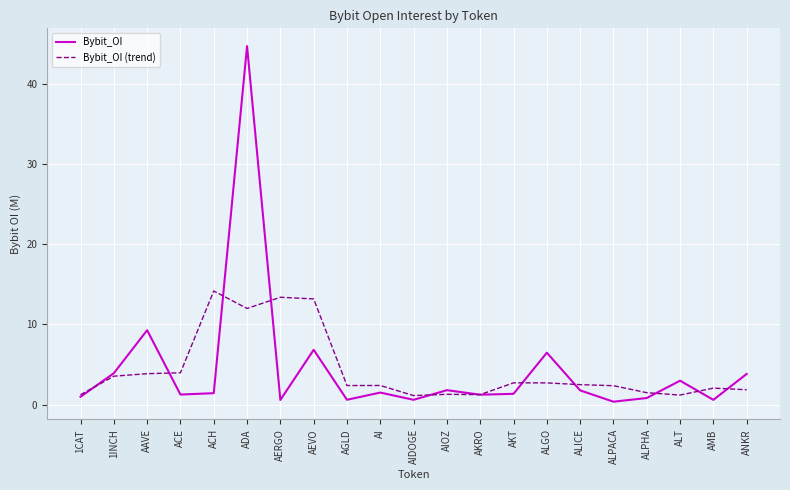

True or false: Bybit_OI (trend) and Bybit_OI cross at least once.

True